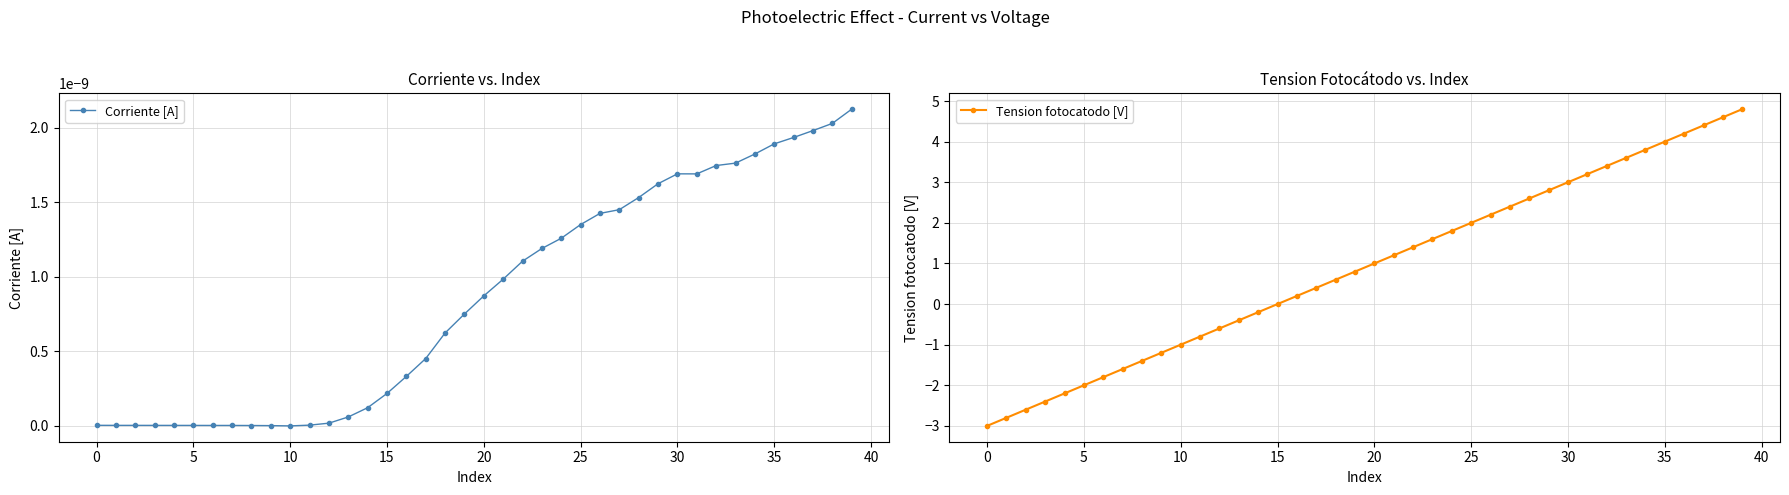

True or false: Corriente [A] has a value of 0.0 at 38.

True